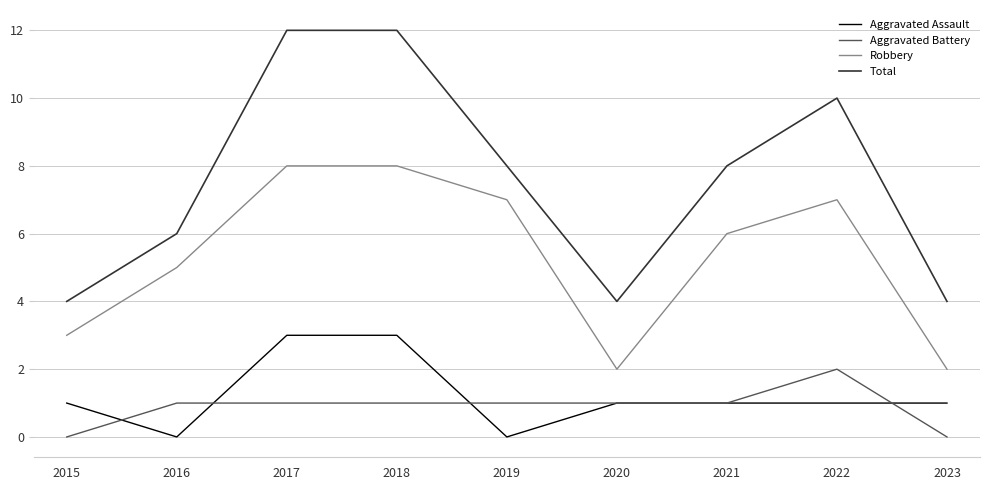

Where does the Robbery series first go above 6?

2017